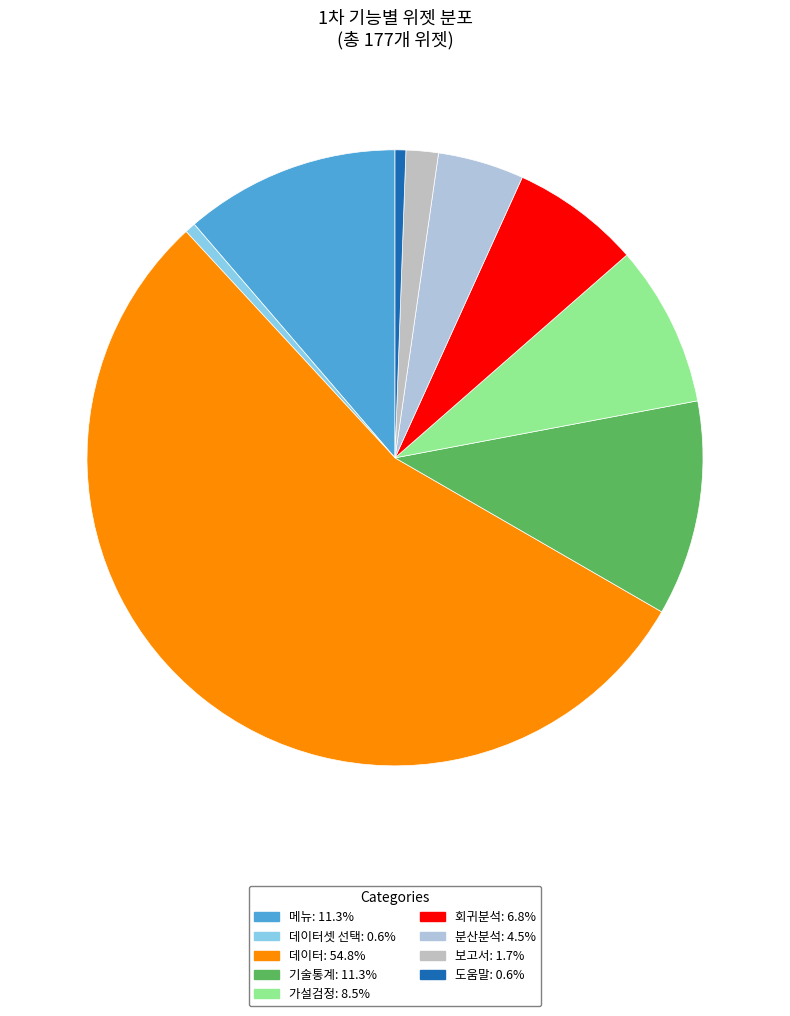

Which slice is the largest?

데이터